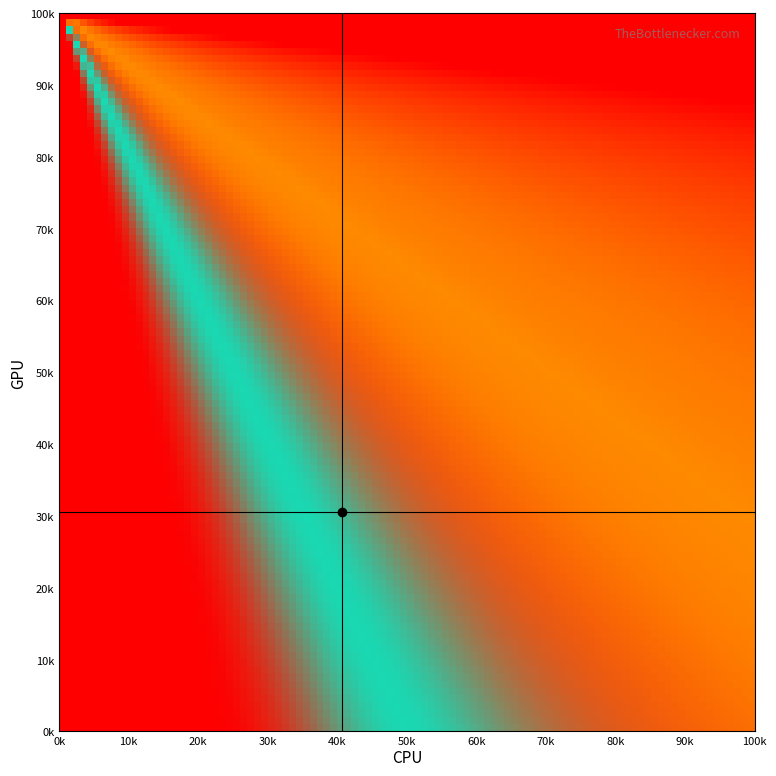

At how many categories does at least one series exceed 13725?

2